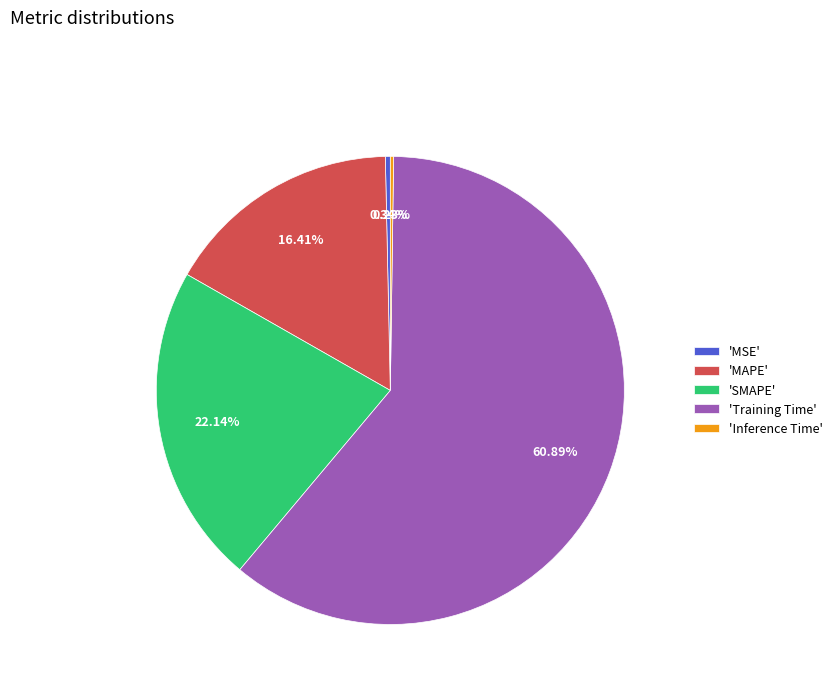

Which category has the biggest portion of the pie?

'Training Time'